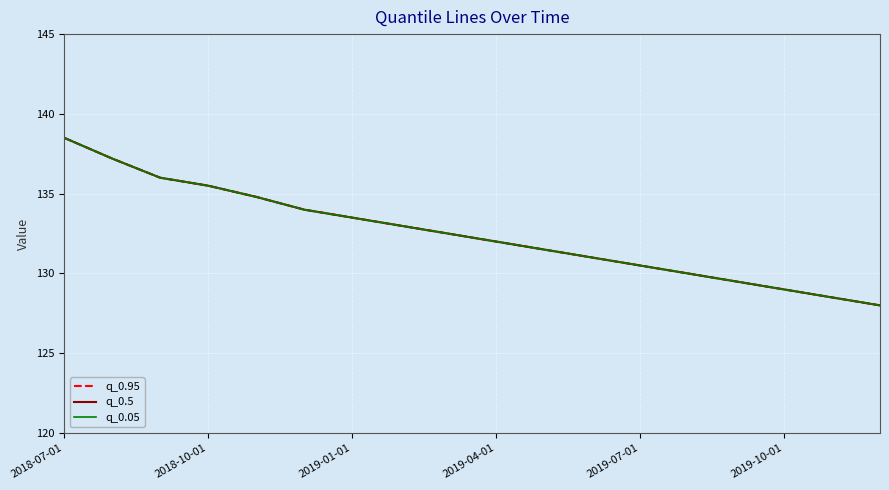

List the labels in order of q_0.05 value, largest first.

2018-07-01, 2018-10-01, 2019-01-01, 2019-04-01, 2019-07-01, 2019-10-01, 6, 7, 8, 9, 10, 11, 12, 13, 14, 15, 16, 17